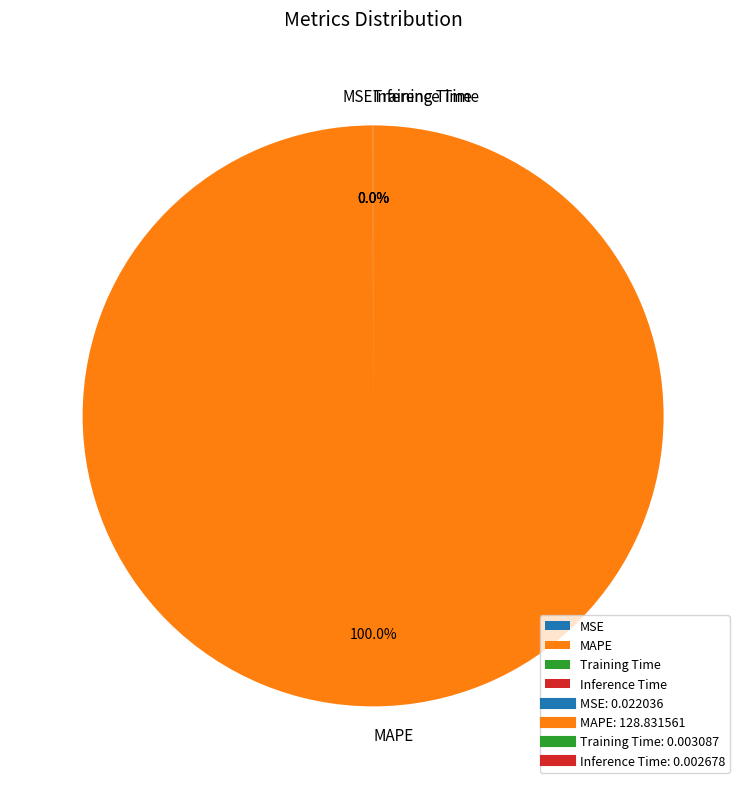

What is the largest slice in the pie chart?

MAPE